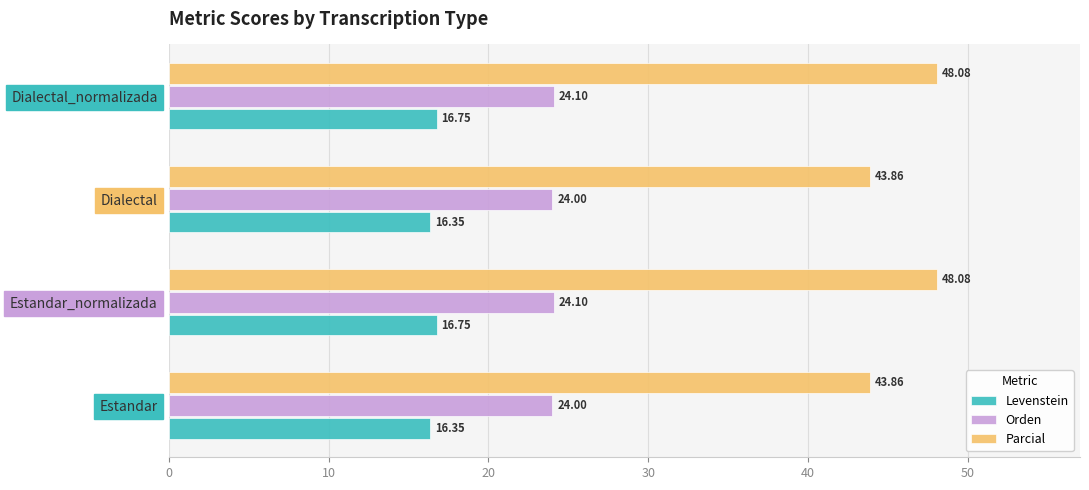

What is the smallest value displayed?

16.3